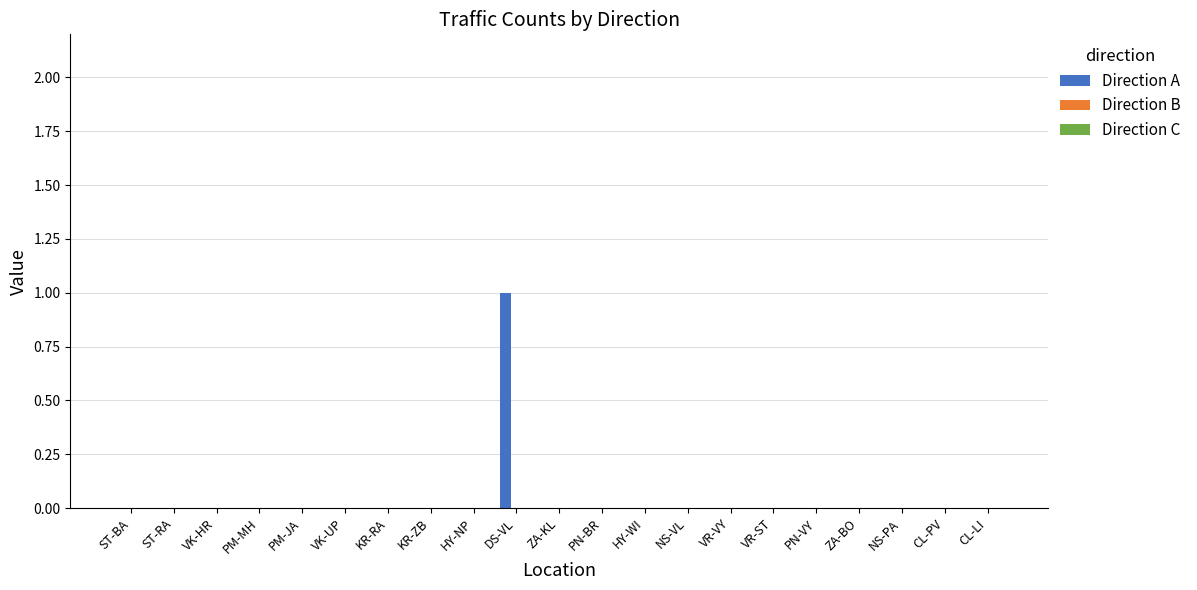

Which label corresponds to the largest value in the chart?

DS-VL